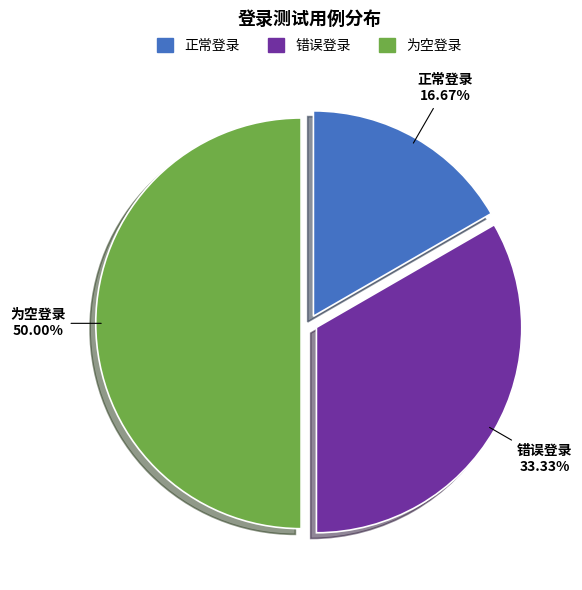

What percentage do 错误登录 and 正常登录 together represent?

50.0%